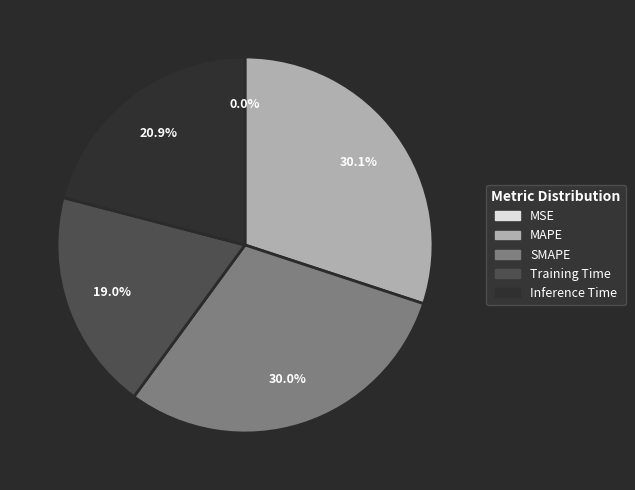

Between Training Time and MAPE, which is larger?

MAPE